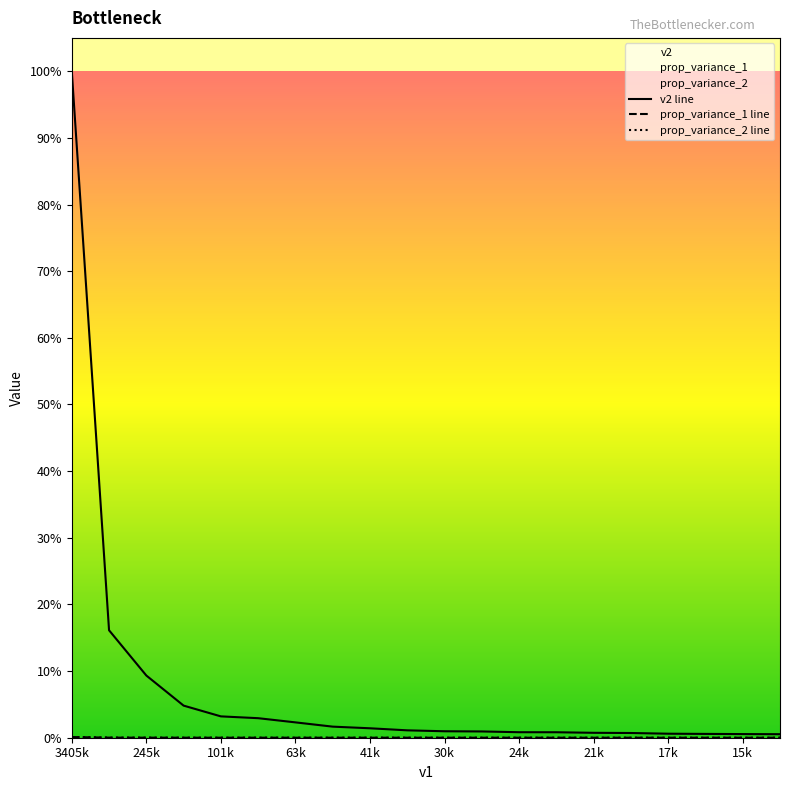

Does the chart display data point markers on the line(s)?

No